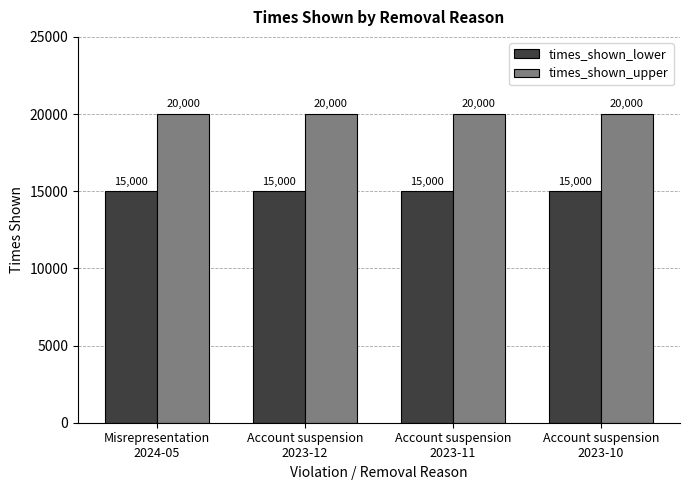

Reading left to right, what are all the values shown in this chart?

times_shown_lower: Misrepresentation
2024-05=15000	Account suspension
2023-12=15000	Account suspension
2023-11=15000	Account suspension
2023-10=15000
times_shown_upper: Misrepresentation
2024-05=20000	Account suspension
2023-12=20000	Account suspension
2023-11=20000	Account suspension
2023-10=20000